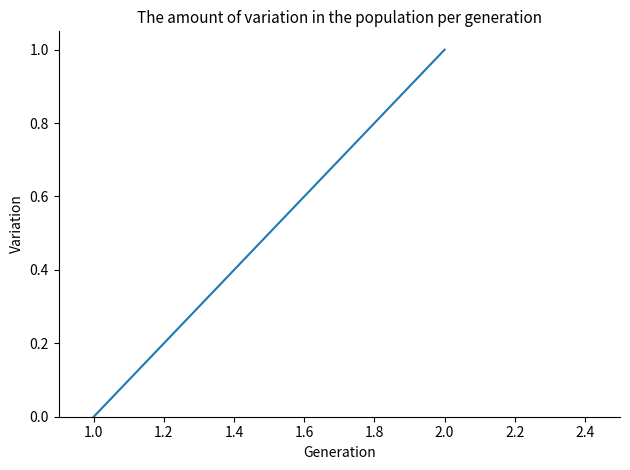

What is the sum of the values at 1.0 and 2.0?

1.0